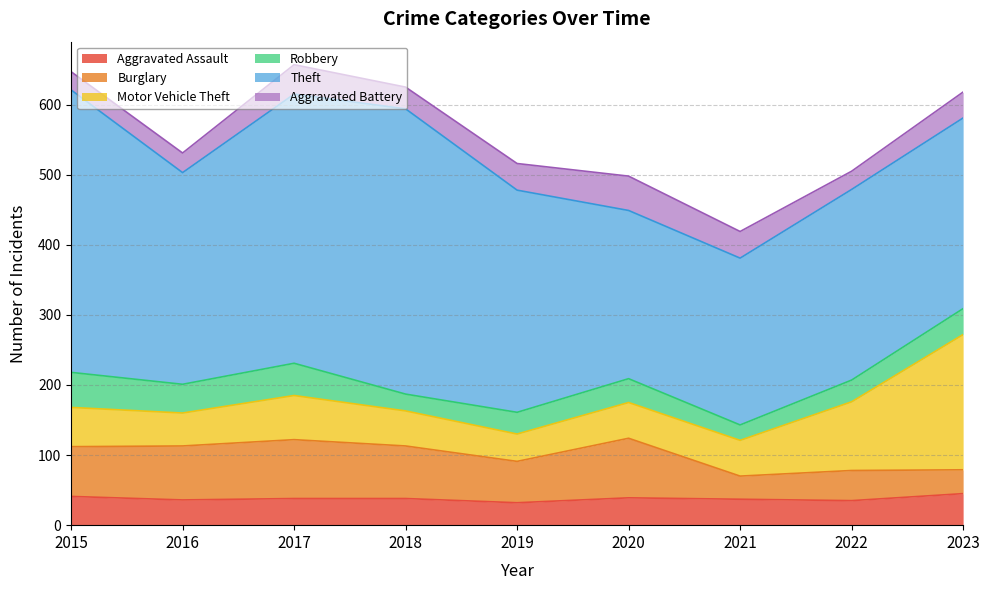

List the labels in order of Aggravated Assault value, smallest first.

2019, 2022, 2016, 2021, 2017, 2018, 2020, 2015, 2023